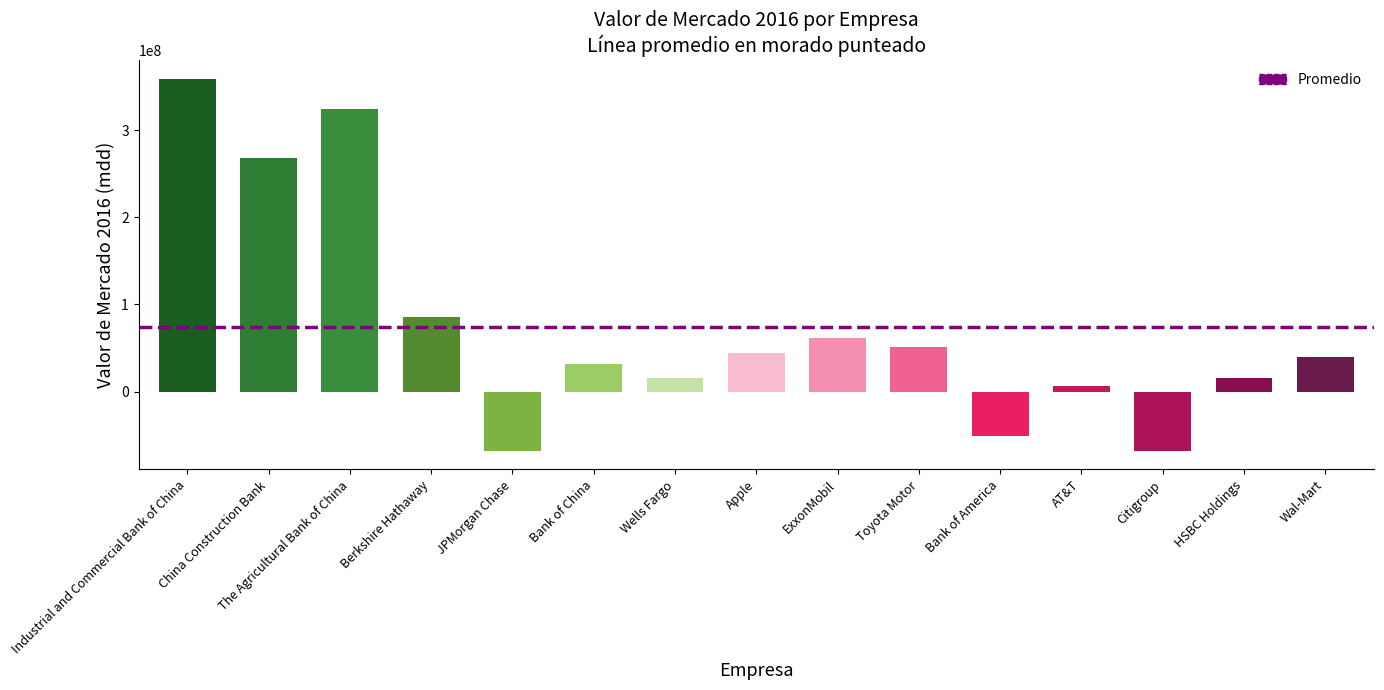

Is it true that the value at Berkshire Hathaway is 85060949?

True